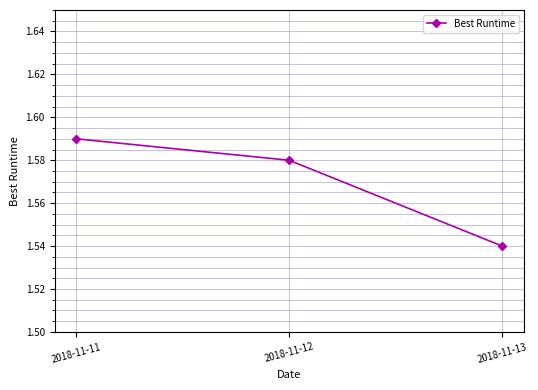

The value at 2018-11-13 is 2.8. True or false?

False